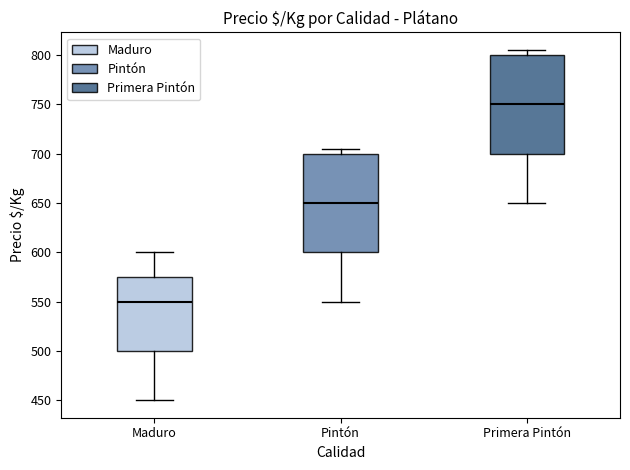

Which box has the highest median line?

Primera Pintón